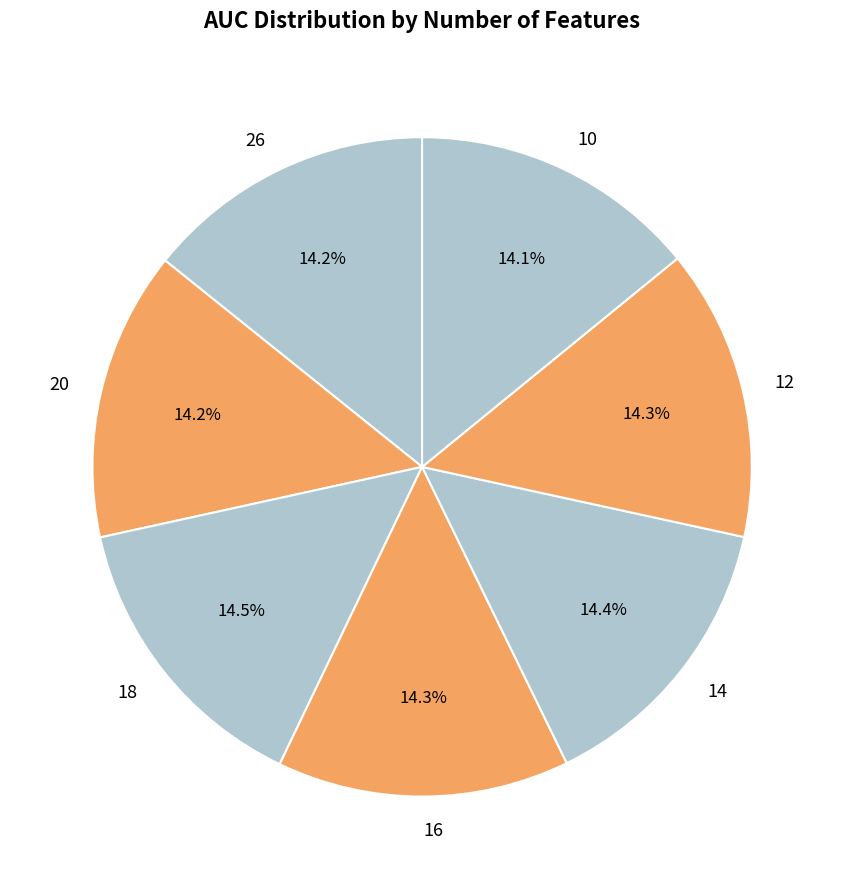

What percentage do 16 and 12 together represent?

28.6%